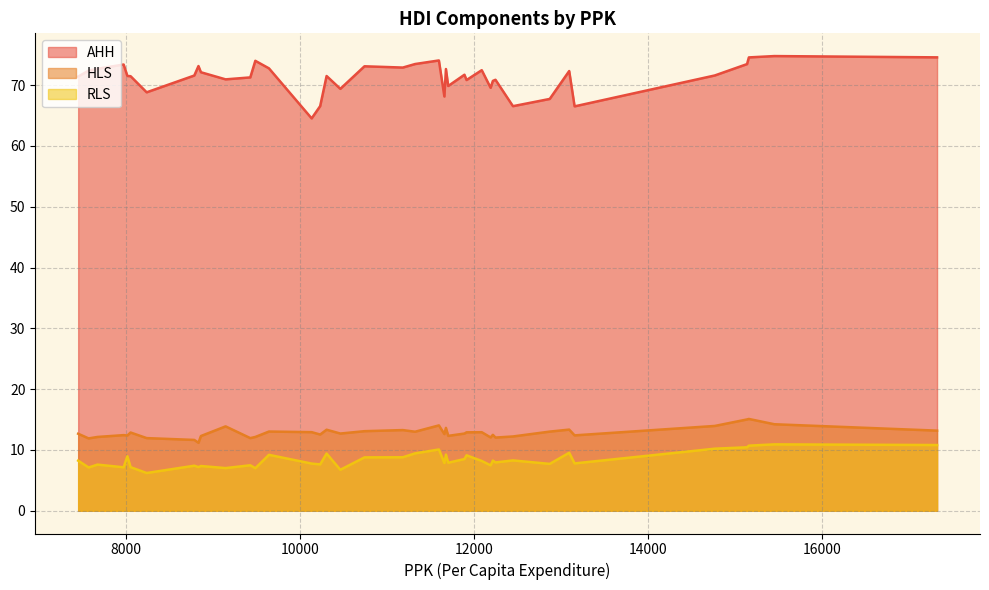

True or false: AHH and RLS intersect in this chart.

False